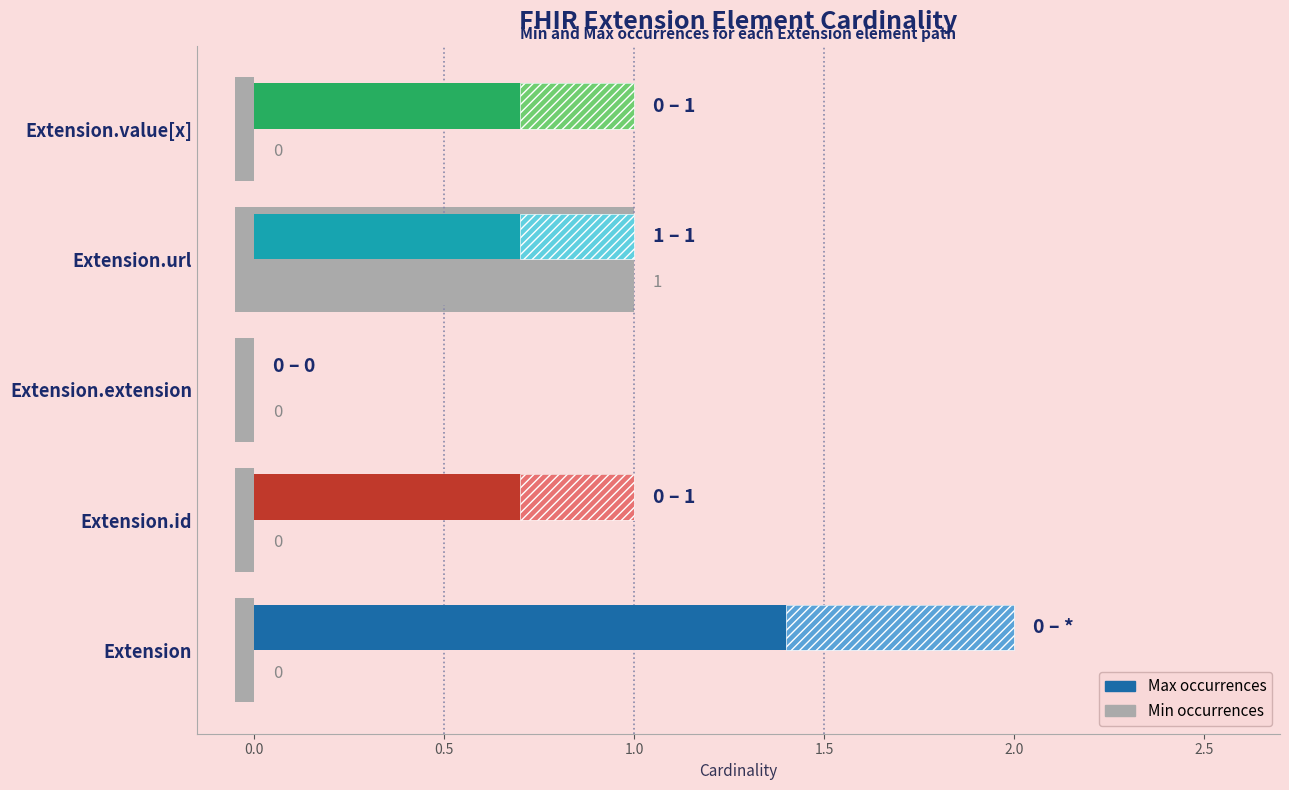

Which series has the largest total across all categories?

Max occurrences